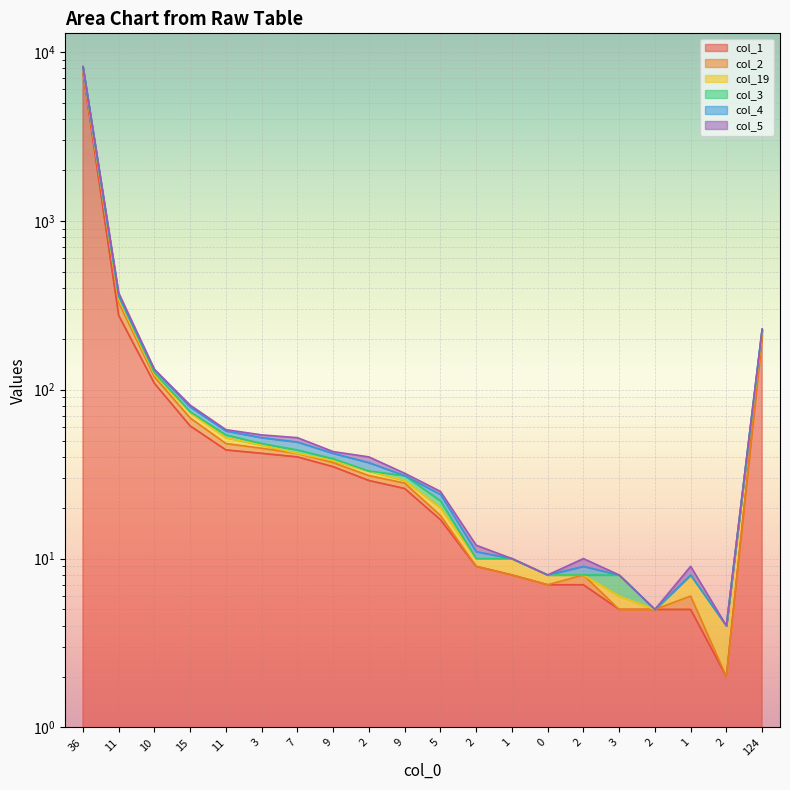

The col_1 series shows 7 at 1. True or false?

False